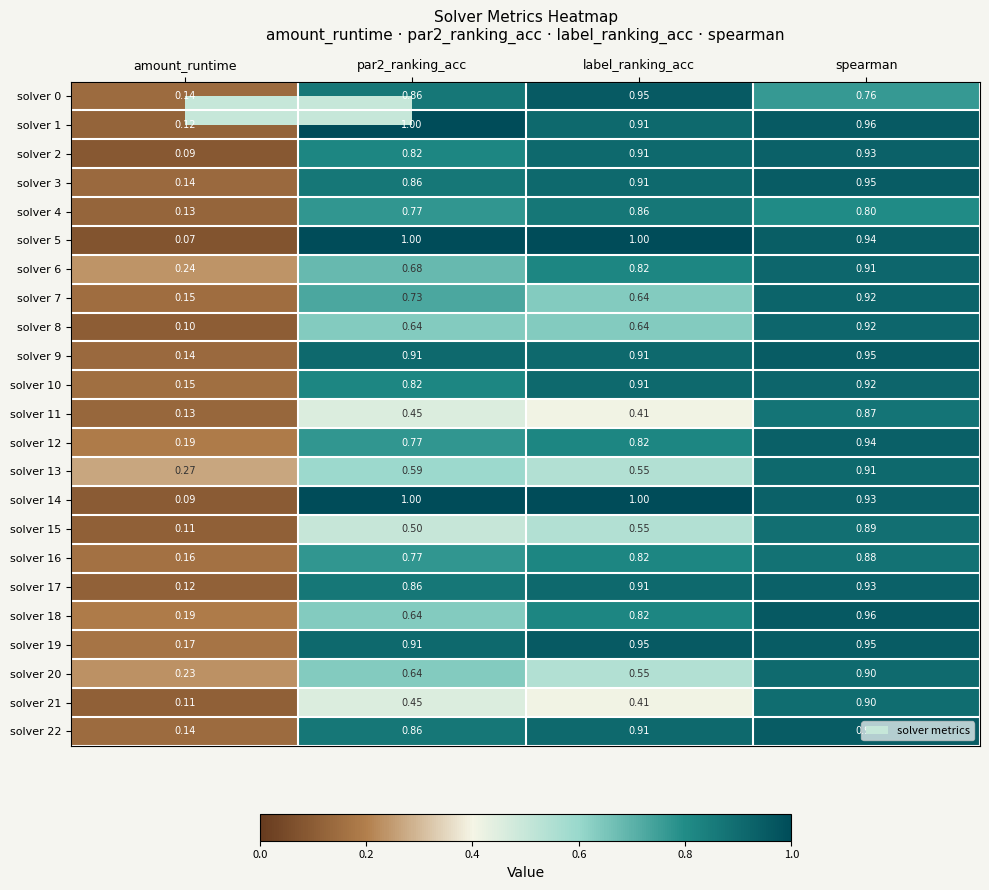

At which label does solver 21 reach its minimum?

amount_runtime